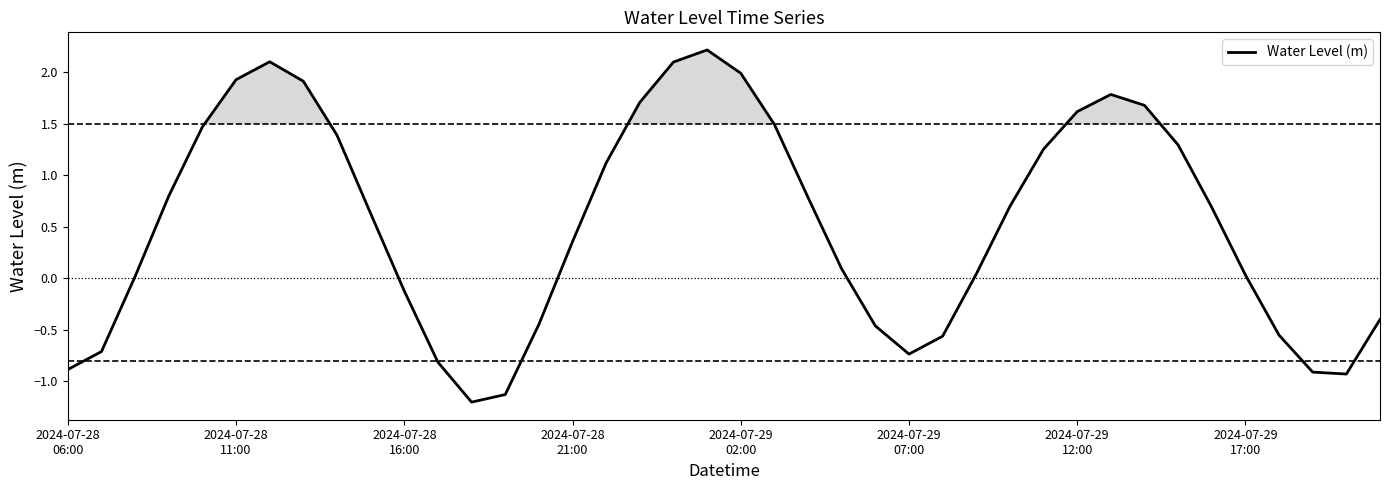

What is the minimum value shown in the chart?

-1.2